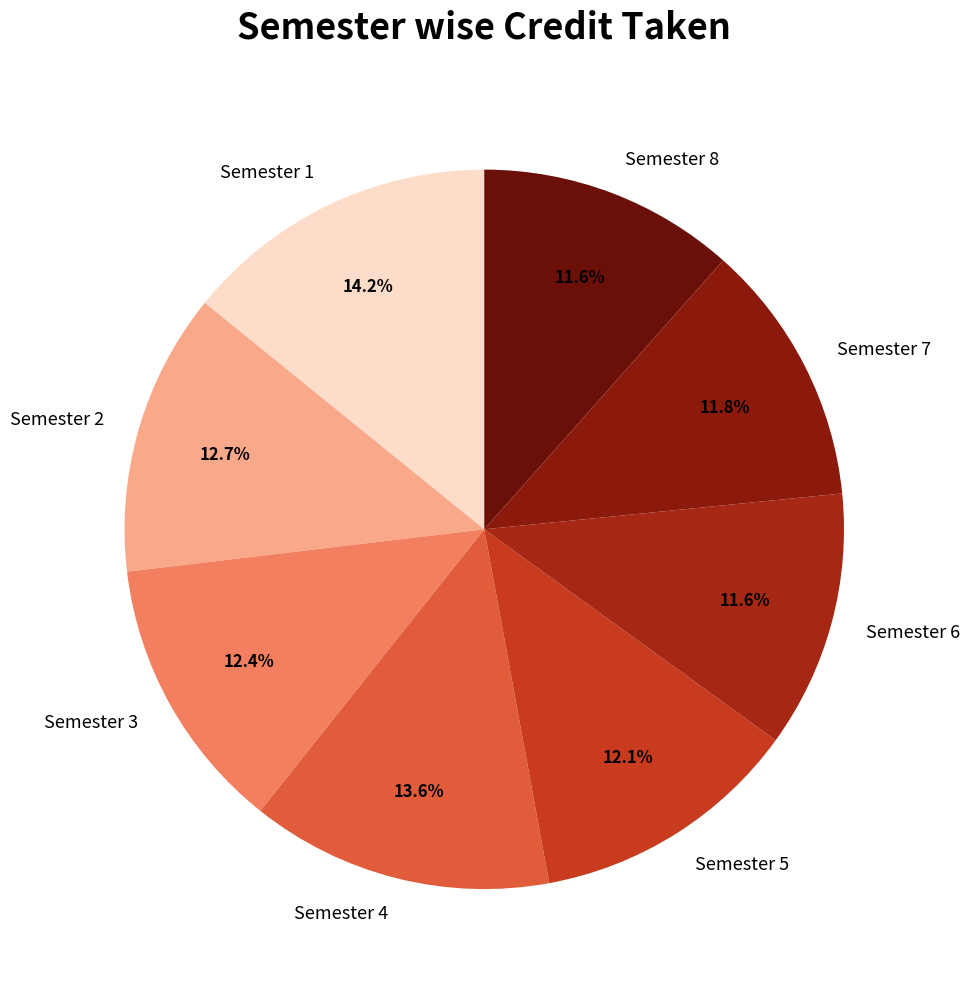

What is the ratio of the value at Semester 8 to the value at Semester 2?

0.9